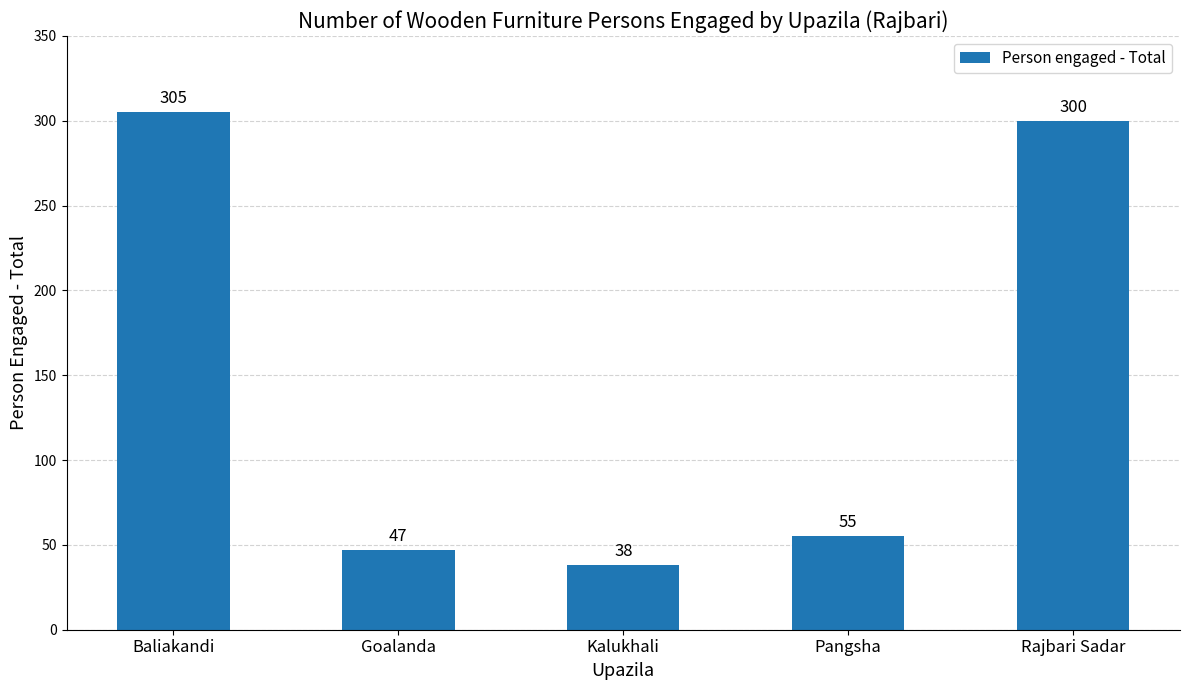

Reading left to right, list all the values displayed in this chart.

Baliakandi=305	Goalanda=47	Kalukhali=38	Pangsha=55	Rajbari Sadar=300